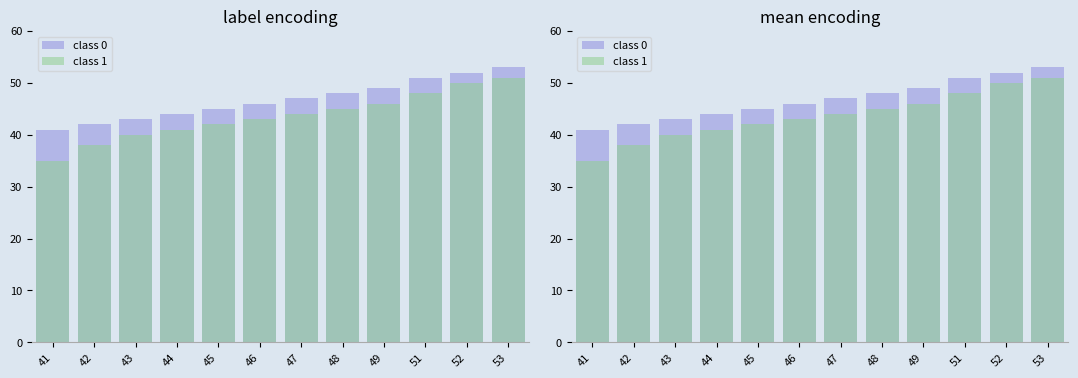

Which category has the highest value in the class 0 series?

53